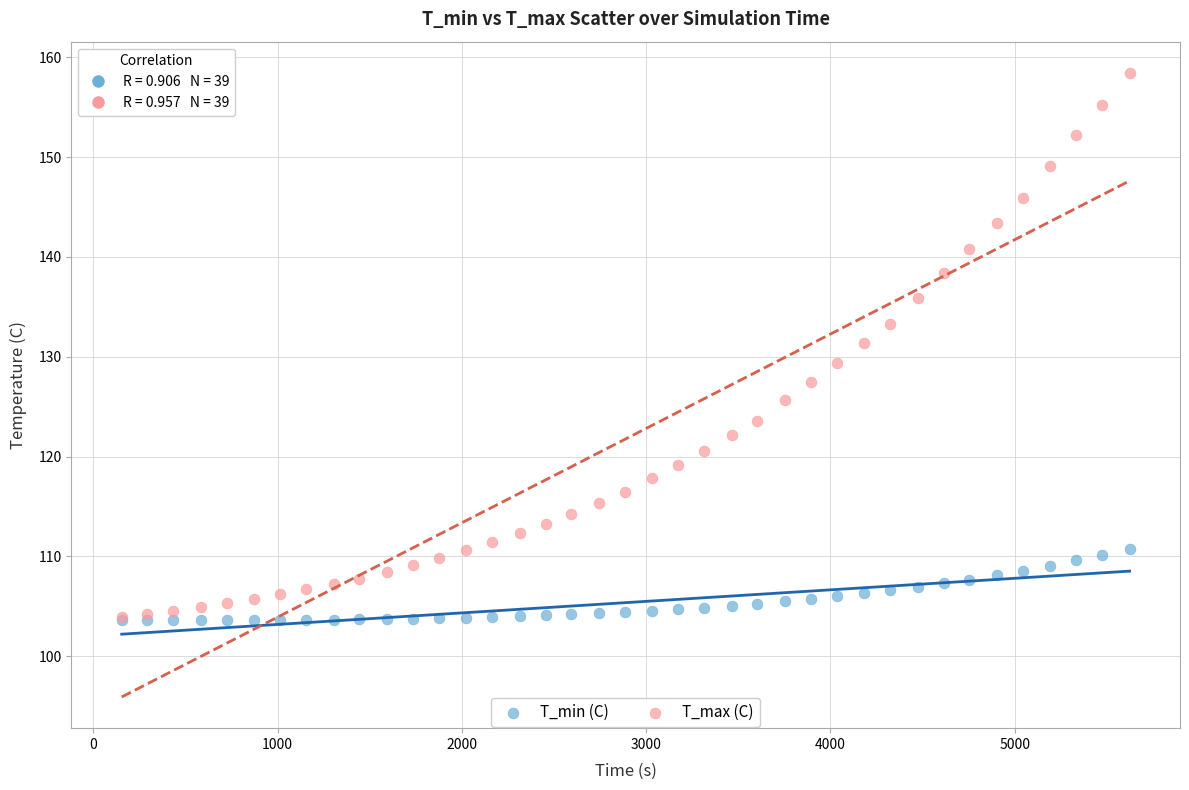

What are all the series names shown in the legend?

T_min (C), T_max (C)